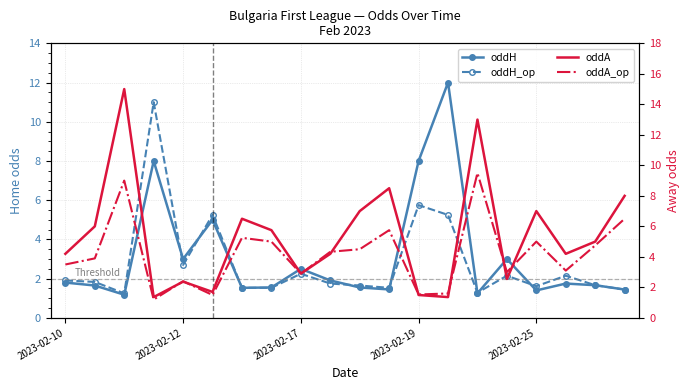

What are all the series names shown in the legend?

oddH, oddH_op, oddA, oddA_op